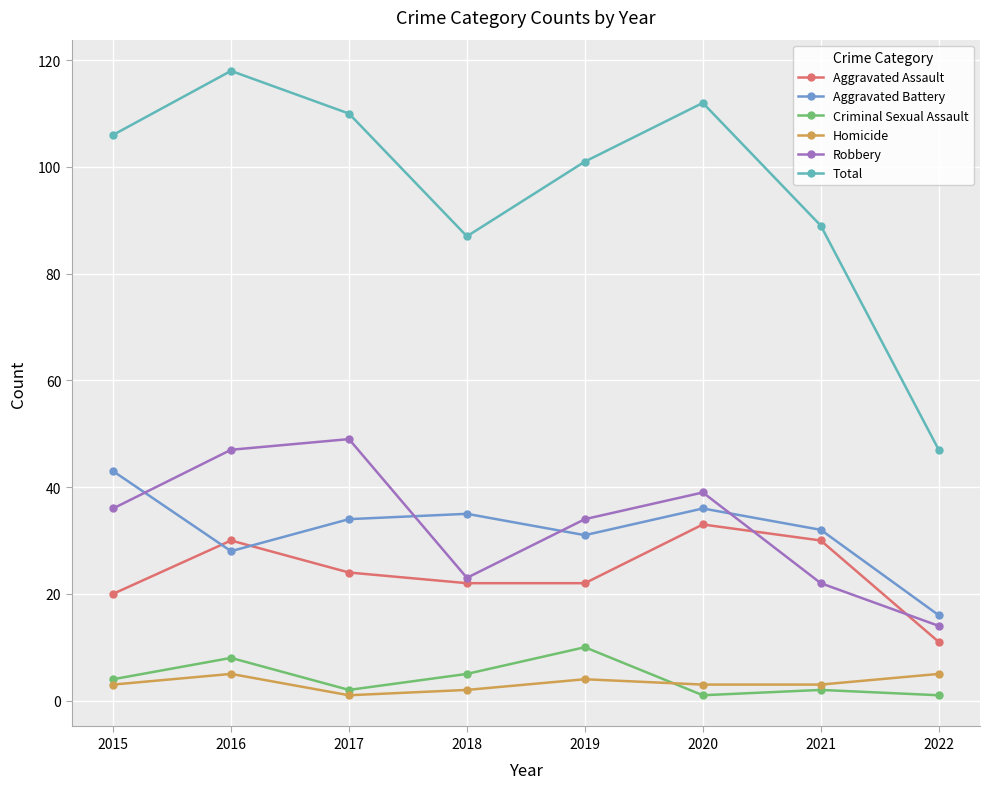

Is it true that Robbery equals 36 at 2015?

True